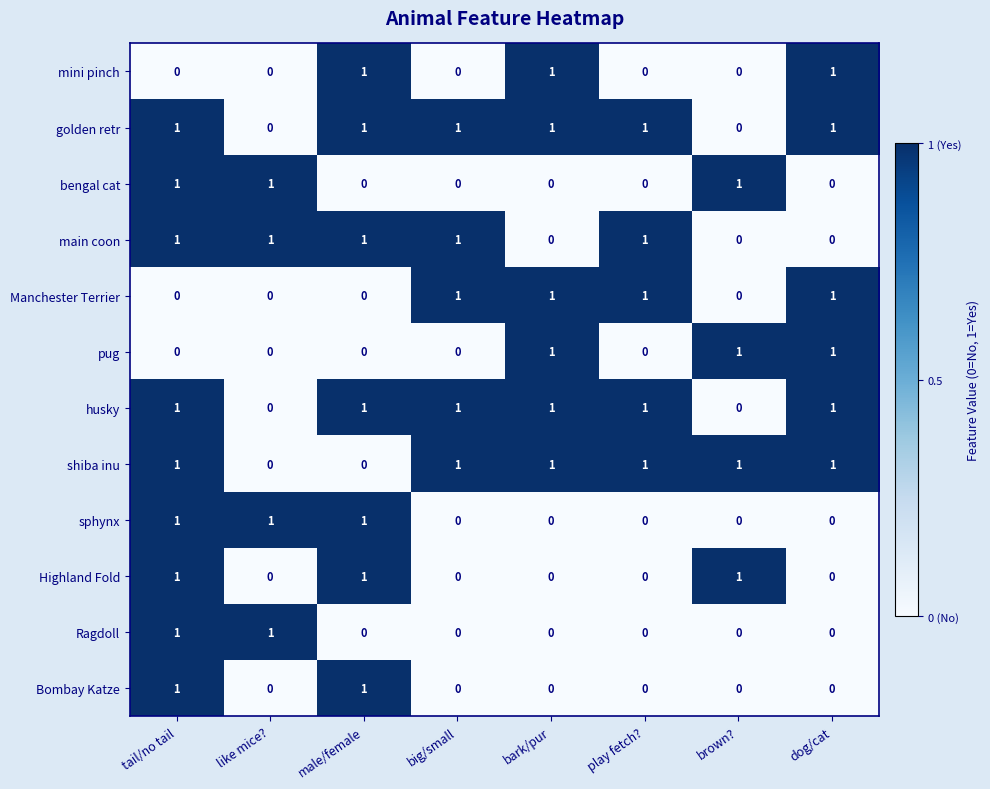

At how many categories does at least one series exceed 0?

8